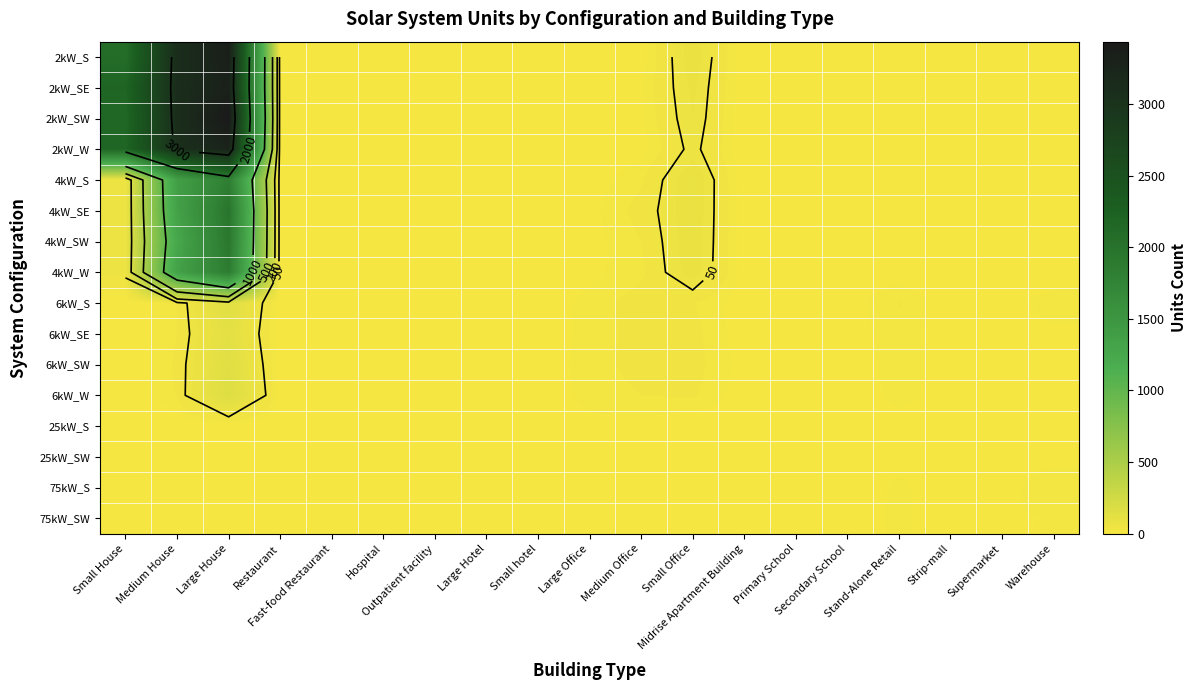

Which category has the highest value across all series?

Large House